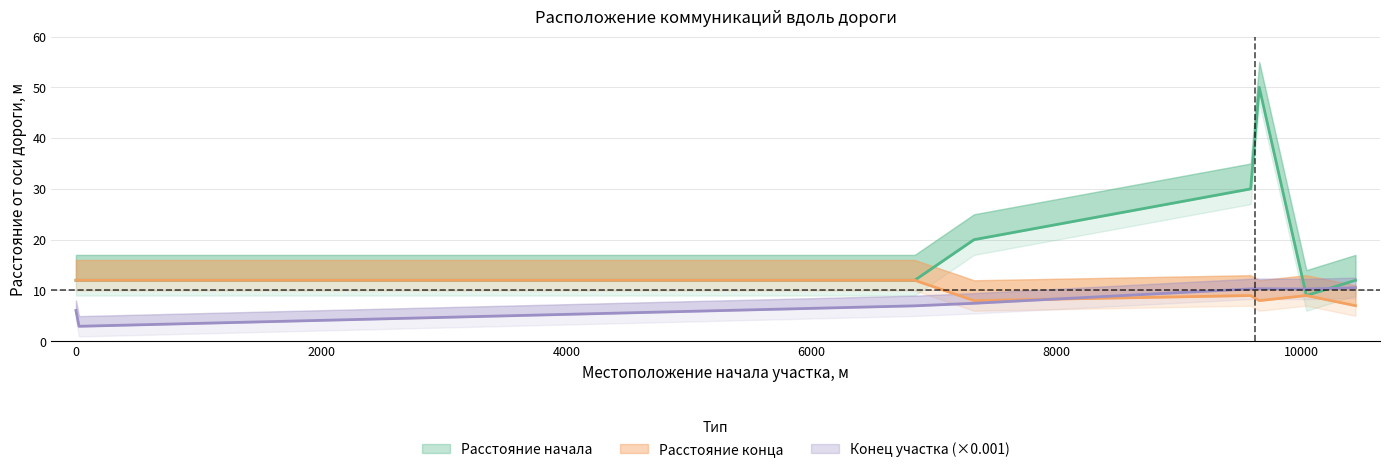

Reading left to right, what are all the values shown in this chart?

Конец участка: 0=6.1	25=2.9	6842=7.0	7326=7.5	9583=10.3	9653=10.3	10037=10.3	10438=10.5
Расстояние начала: 0=12.0	25=12.0	6842=12.0	7326=20.0	9583=30.0	9653=50.0	10037=9.0	10438=12.0
Расстояние конца: 0=12.0	25=12.0	6842=12.0	7326=8.0	9583=9.0	9653=8.0	10037=9.0	10438=7.0